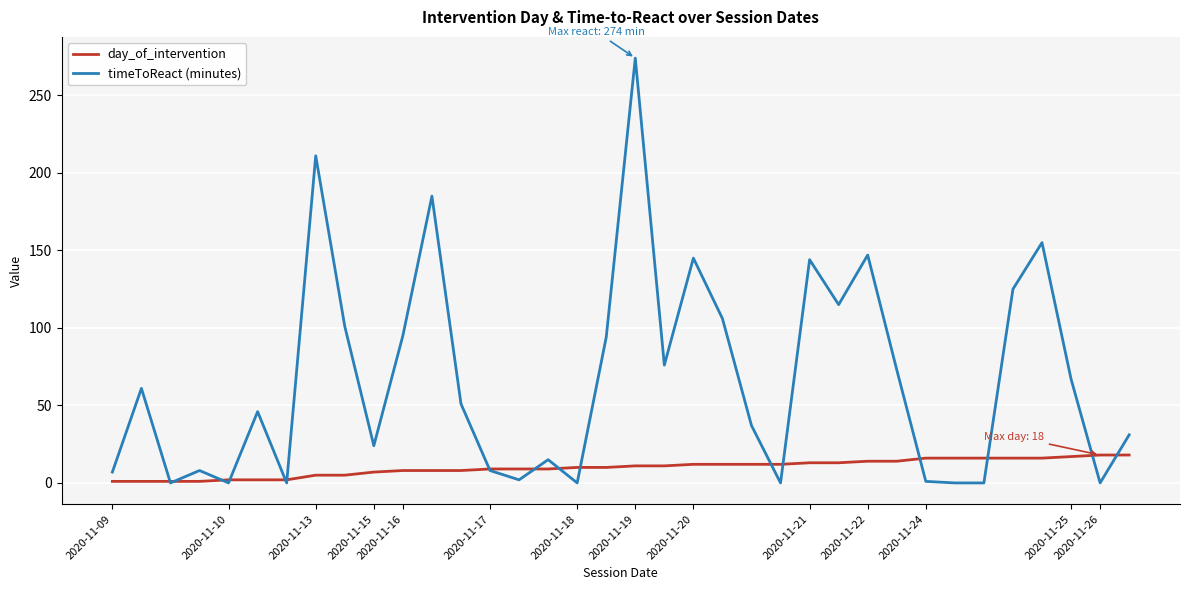

What is the difference between the maximum and second lowest values in the timeToReact (minutes) series?

274